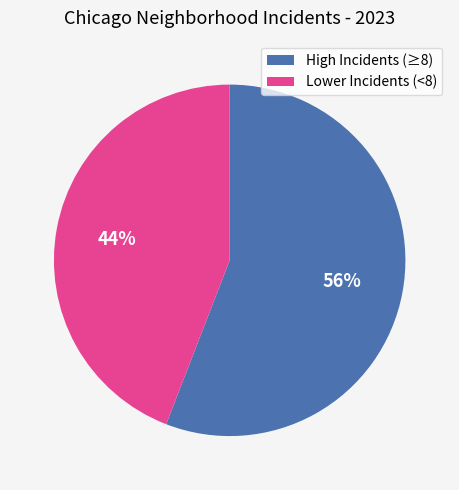

Do High Incidents (≥8) and Lower Incidents (<8) together represent more than half of the pie?

Yes